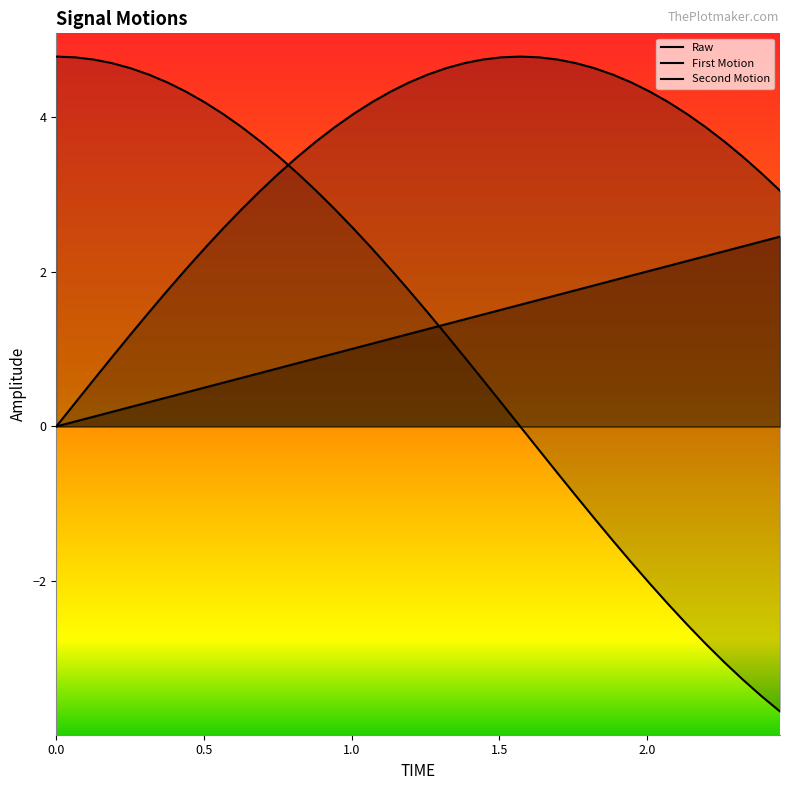

How many positive values does the First Motion series have?

39